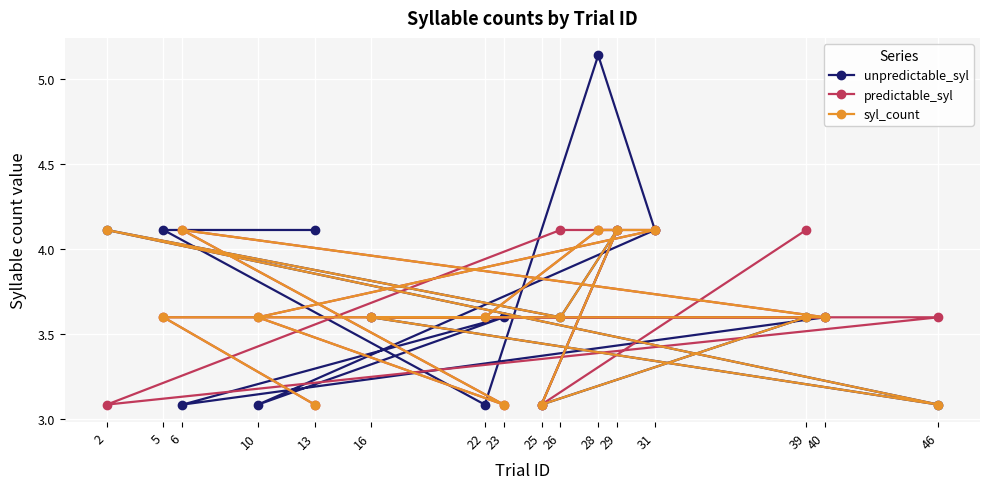

Reading left to right, what are all the values shown in this chart?

unpredictable_syl: 13=4.1	5=4.1	22=3.1	28=5.1	31=4.1	10=3.1	23=3.6	6=3.1	40=3.6	16=3.6	46=3.1	2=4.1	26=3.6	29=4.1	25=3.1	39=3.6
predictable_syl: 13=3.1	5=3.6	22=3.6	28=4.1	31=4.1	10=3.6	23=3.1	6=4.1	40=3.6	16=3.6	46=3.6	2=3.1	26=4.1	29=4.1	25=3.1	39=4.1
syl_count: 13=3.1	5=3.6	22=3.6	28=4.1	31=4.1	10=3.6	23=3.1	6=4.1	40=3.6	16=3.6	46=3.1	2=4.1	26=3.6	29=4.1	25=3.1	39=3.6